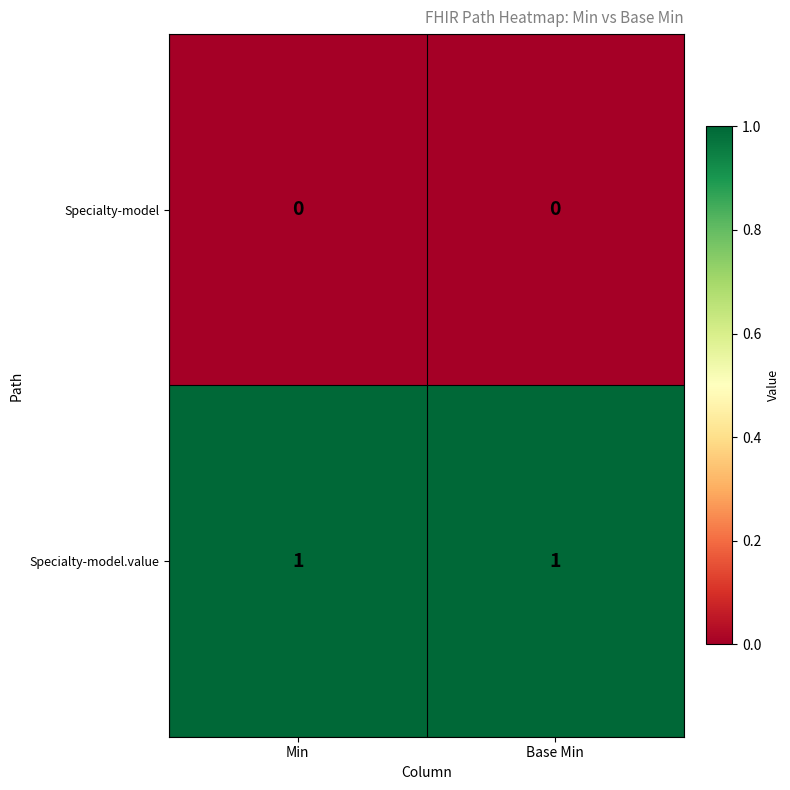

Is it true that Specialty-model.value equals 1 at Base Min?

True